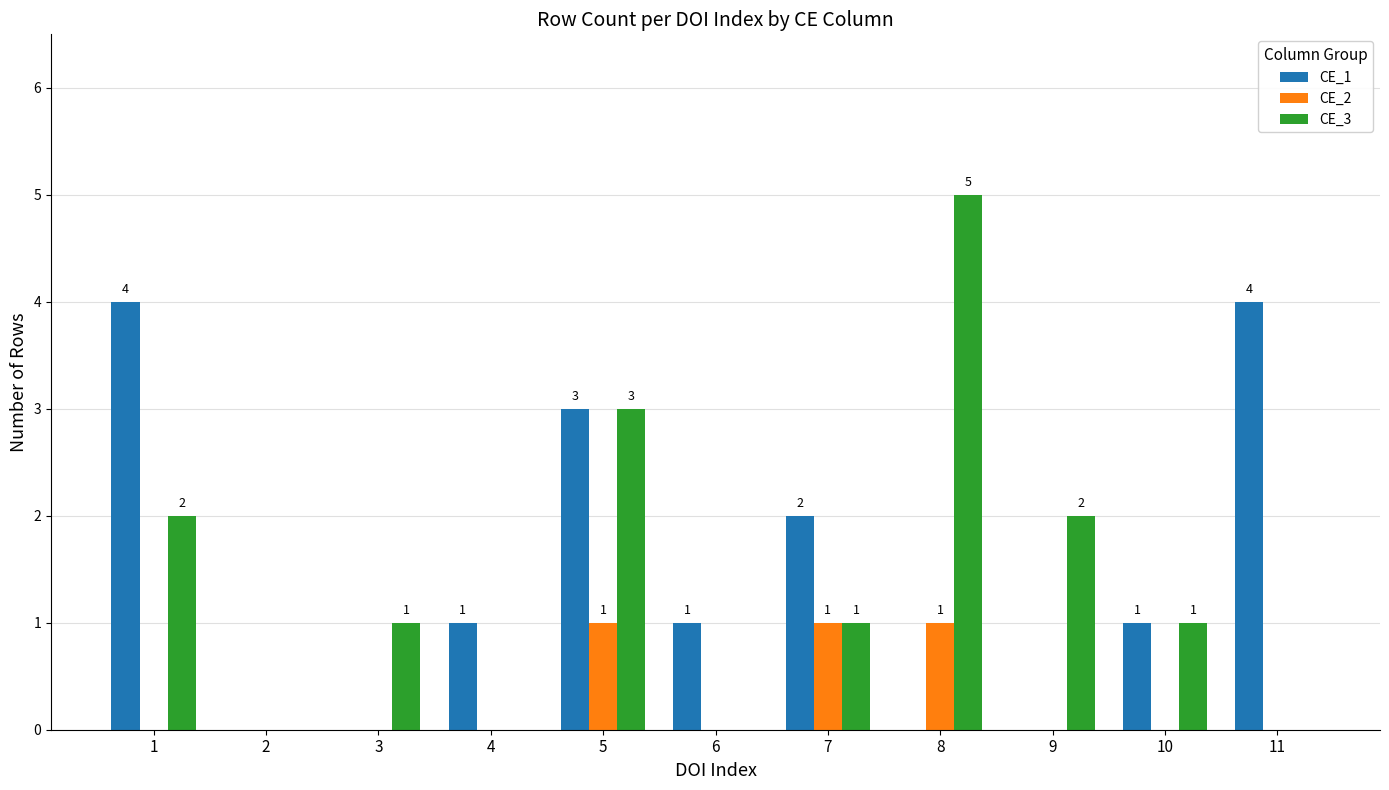

Which series has the largest total across all categories?

CE_1